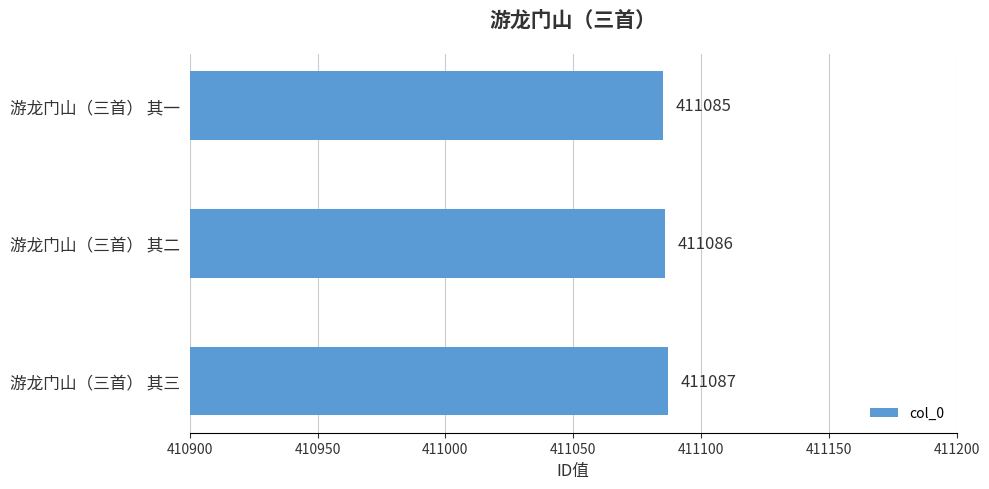

What is the average value?

411086